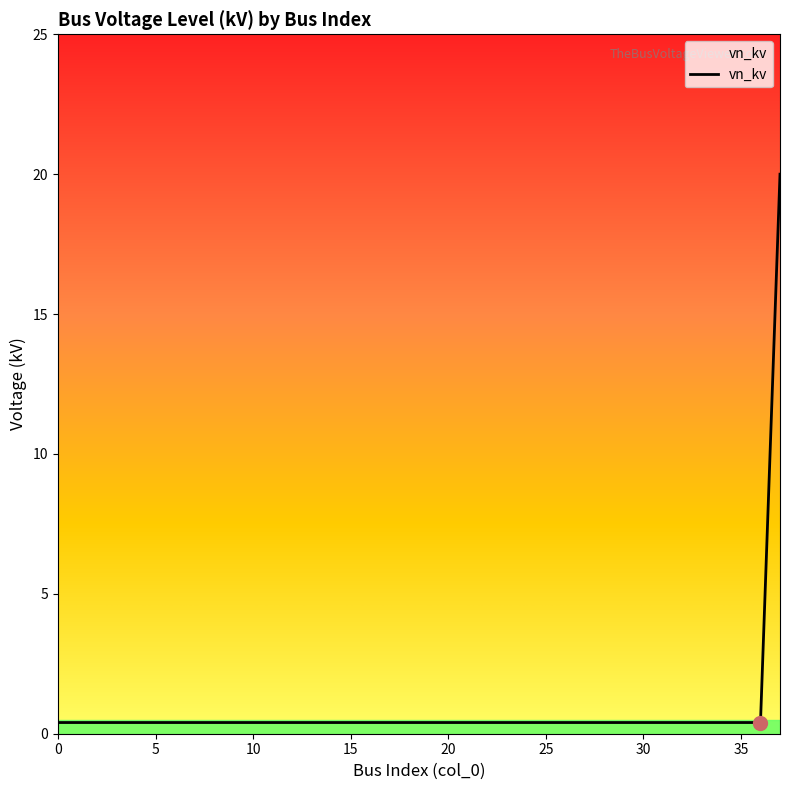

What is the difference between the maximum and minimum values?

19.6